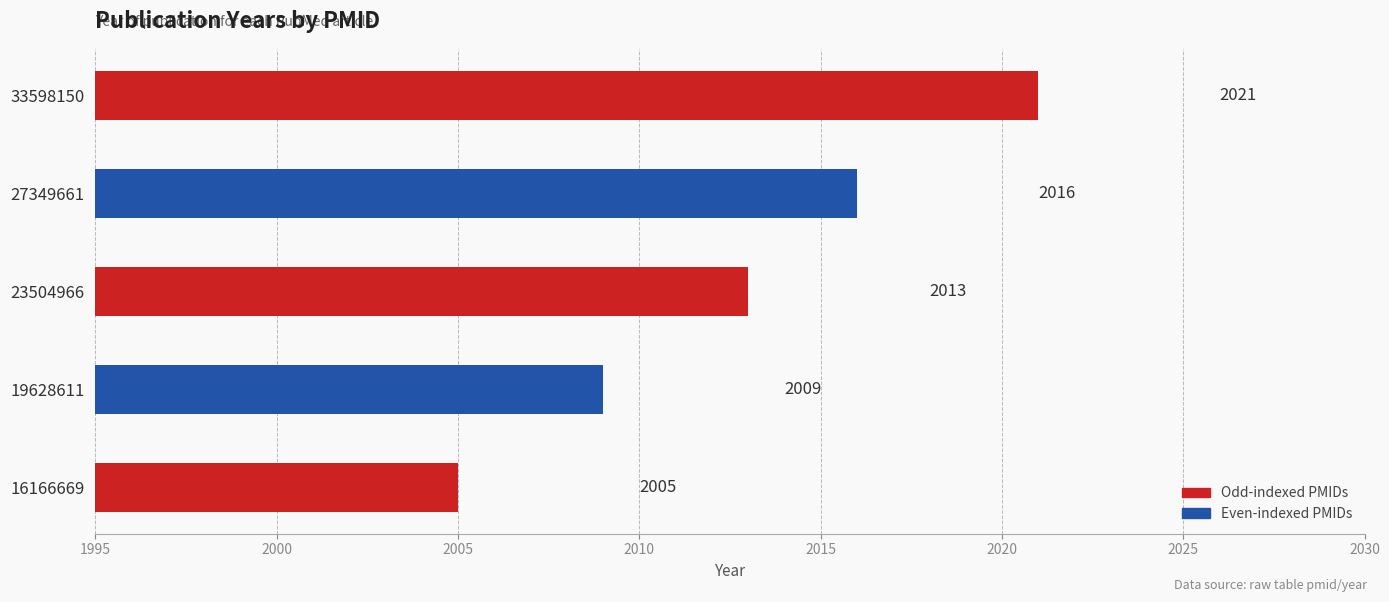

What is the minimum value shown in the chart?

2005